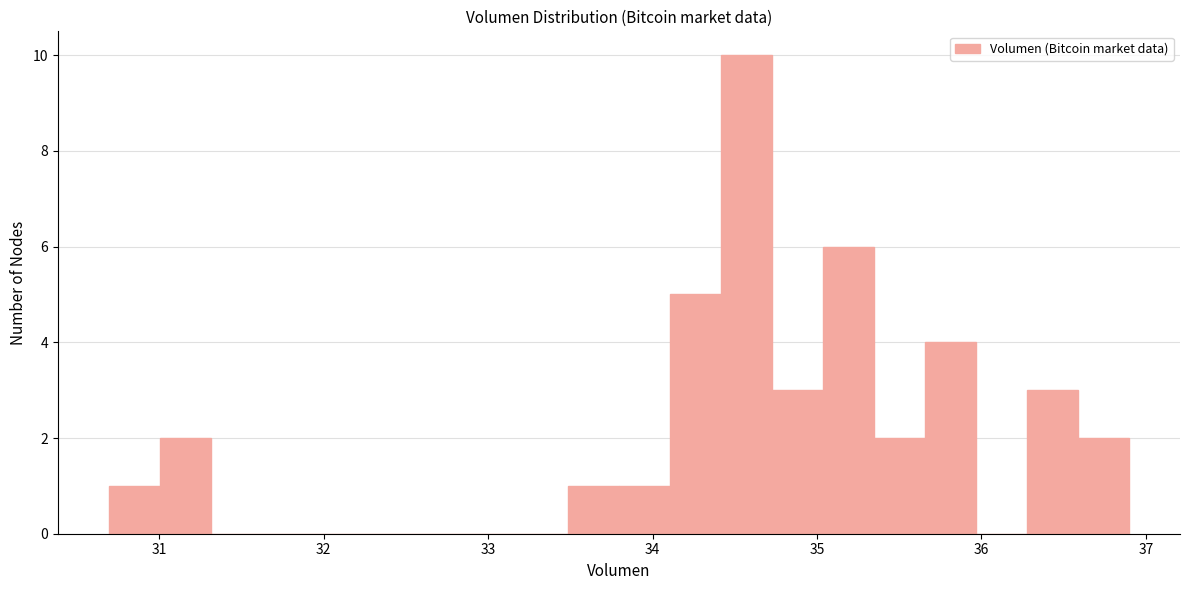

Around what value on the x-axis is the tallest bar? Give the approximate position of its centre, as read against the axis.

34.6